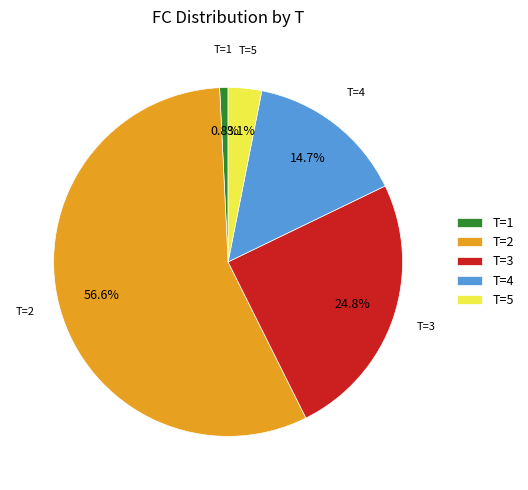

How many segments does this pie chart have?

5